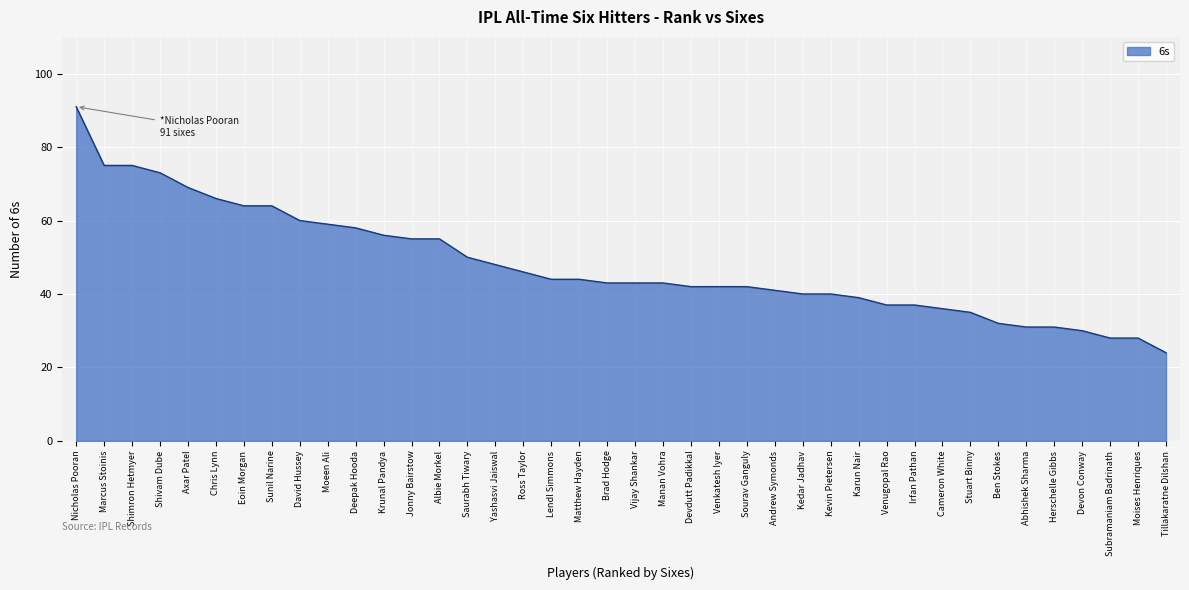

What is the change in value from Brad Hodge to Herschelle Gibbs?

-12